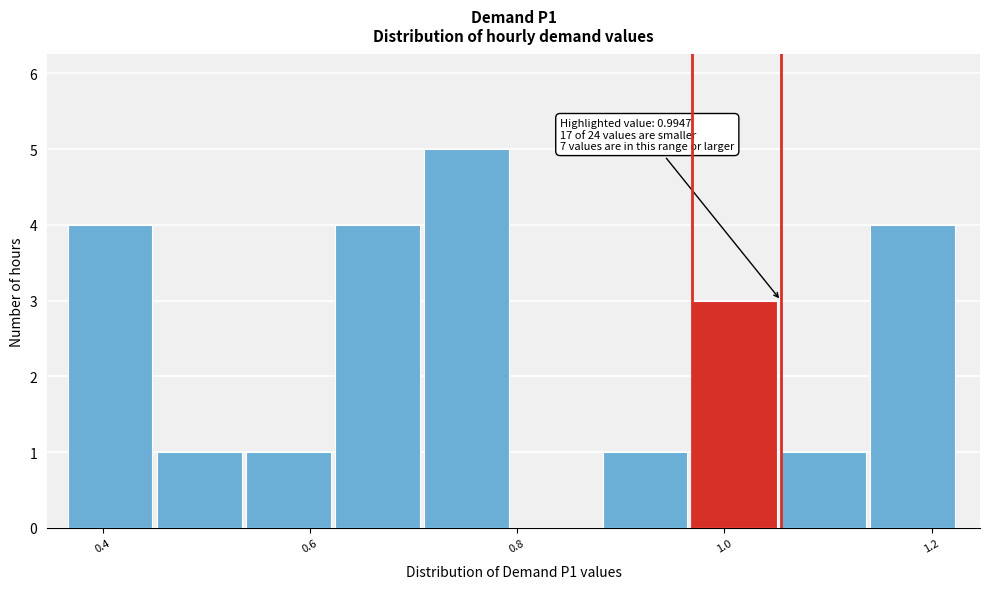

Which range on the x-axis has the tallest bar?

0.72 to 0.80